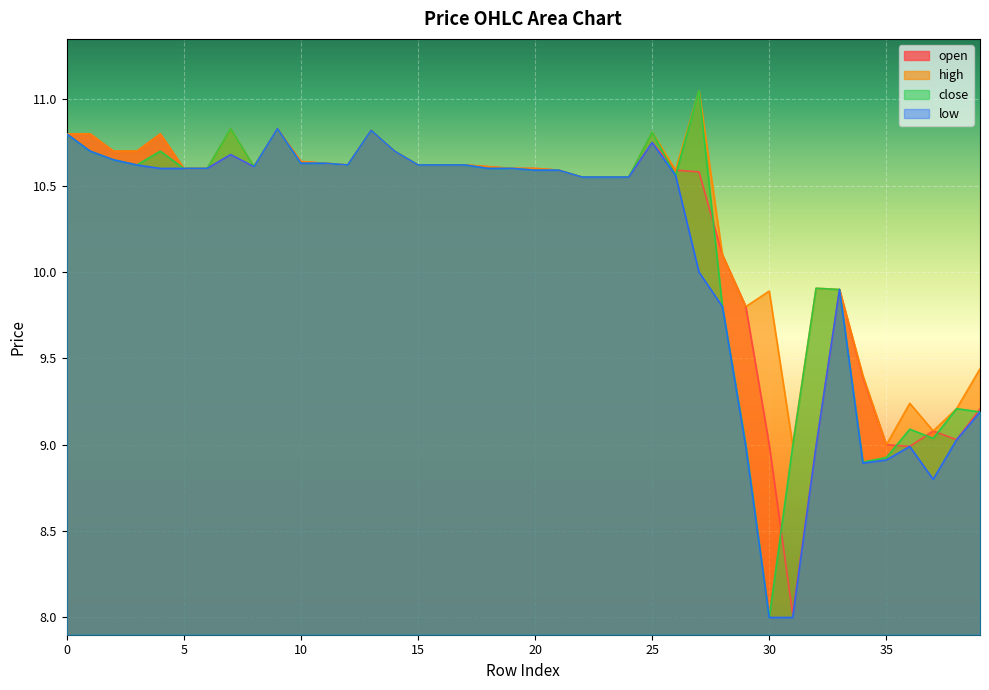

Reading left to right, transcribe all the data shown in this chart.

open: 10.8	10.8	10.7	10.7	10.8	10.6	10.6	10.7	10.6	10.8	10.6	10.6	10.6	10.8	10.7	10.6	10.6	10.6	10.6	10.6	10.6	10.6	10.6	10.6	10.6	10.8	10.6	10.6	10.1	9.8	9.0	8.0	9.0	9.9	9.4	9.0	9.0	9.1	9.0	9.2
high: 10.8	10.8	10.7	10.7	10.8	10.6	10.6	10.8	10.6	10.8	10.6	10.6	10.6	10.8	10.7	10.6	10.6	10.6	10.6	10.6	10.6	10.6	10.6	10.6	10.6	10.8	10.6	11.1	10.1	9.8	9.9	9.0	9.9	9.9	9.4	9.0	9.2	9.1	9.2	9.4
close: 10.8	10.7	10.7	10.6	10.7	10.6	10.6	10.8	10.6	10.8	10.6	10.6	10.6	10.8	10.7	10.6	10.6	10.6	10.6	10.6	10.6	10.6	10.6	10.6	10.6	10.8	10.6	11.1	9.8	9.0	8.0	9.0	9.9	9.9	8.9	8.9	9.1	9.0	9.2	9.2
low: 10.8	10.7	10.7	10.6	10.6	10.6	10.6	10.7	10.6	10.8	10.6	10.6	10.6	10.8	10.7	10.6	10.6	10.6	10.6	10.6	10.6	10.6	10.6	10.6	10.6	10.8	10.6	10.0	9.8	9.0	8.0	8.0	9.0	9.9	8.9	8.9	9.0	8.8	9.0	9.2